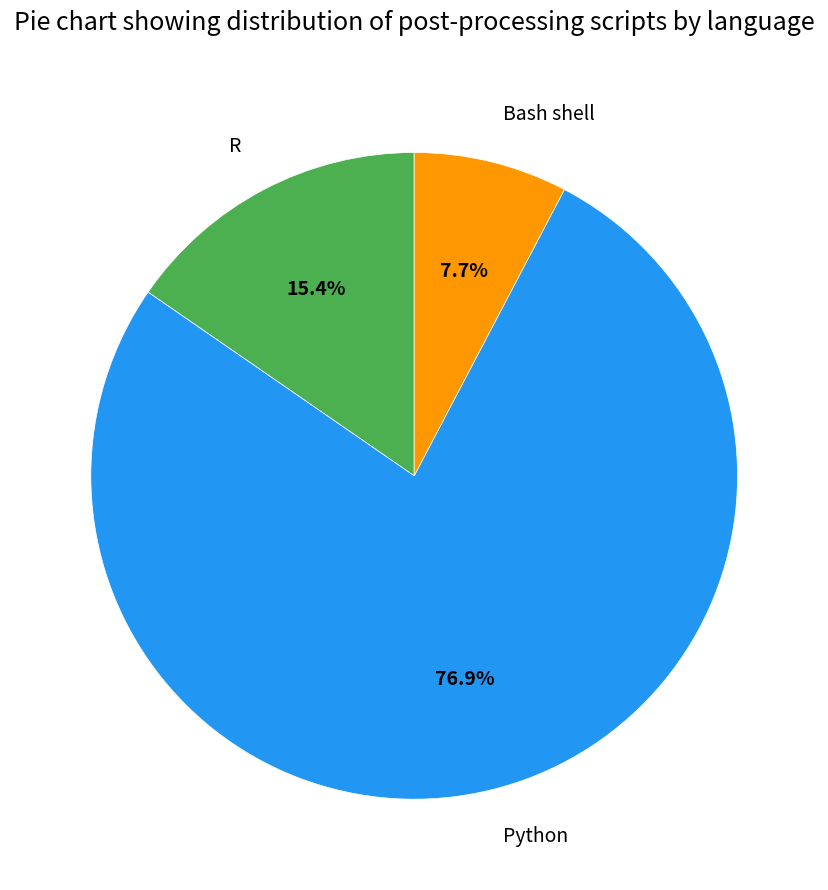

To the nearest percent, what is the combined percentage of Bash shell and Python?

85%